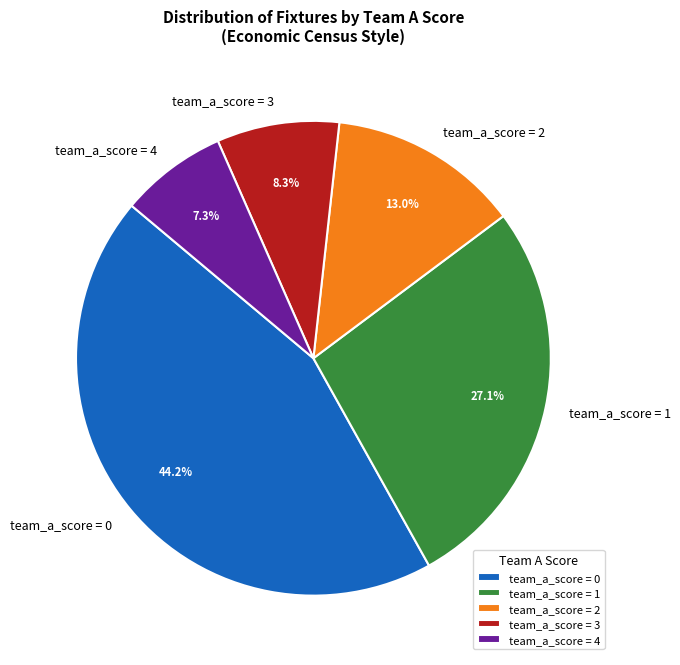

Is team_a_score = 3 the majority of the pie?

No